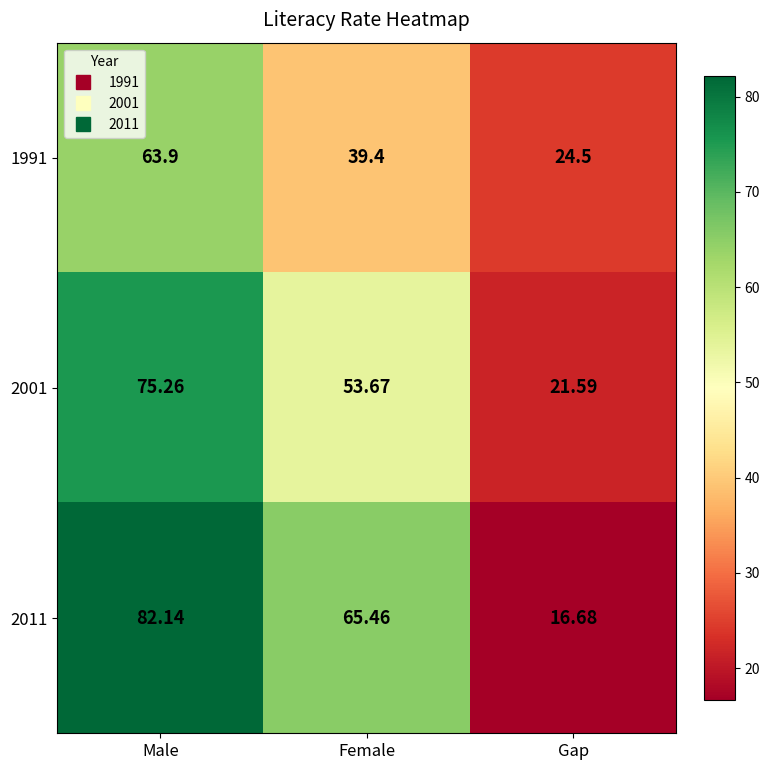

Is the value of 2011 at Female greater than the value of 2001 at Male?

No